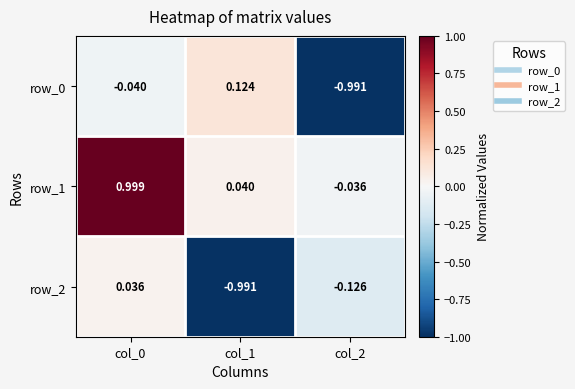

How many values in the row_2 series are below 0?

2